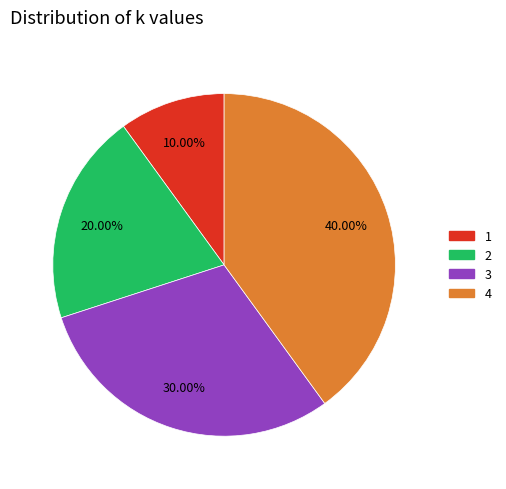

Is there any slice that represents more than half of the pie?

No